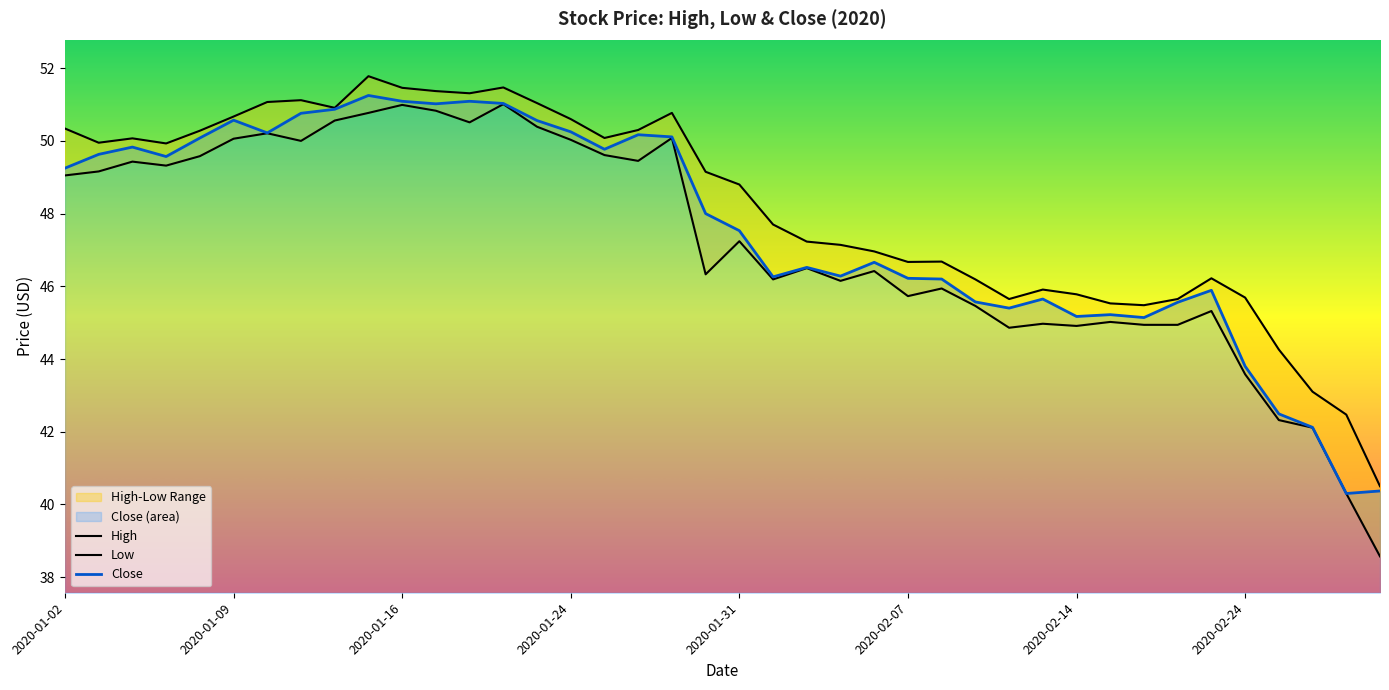

How many data points in Close are above 48?

19